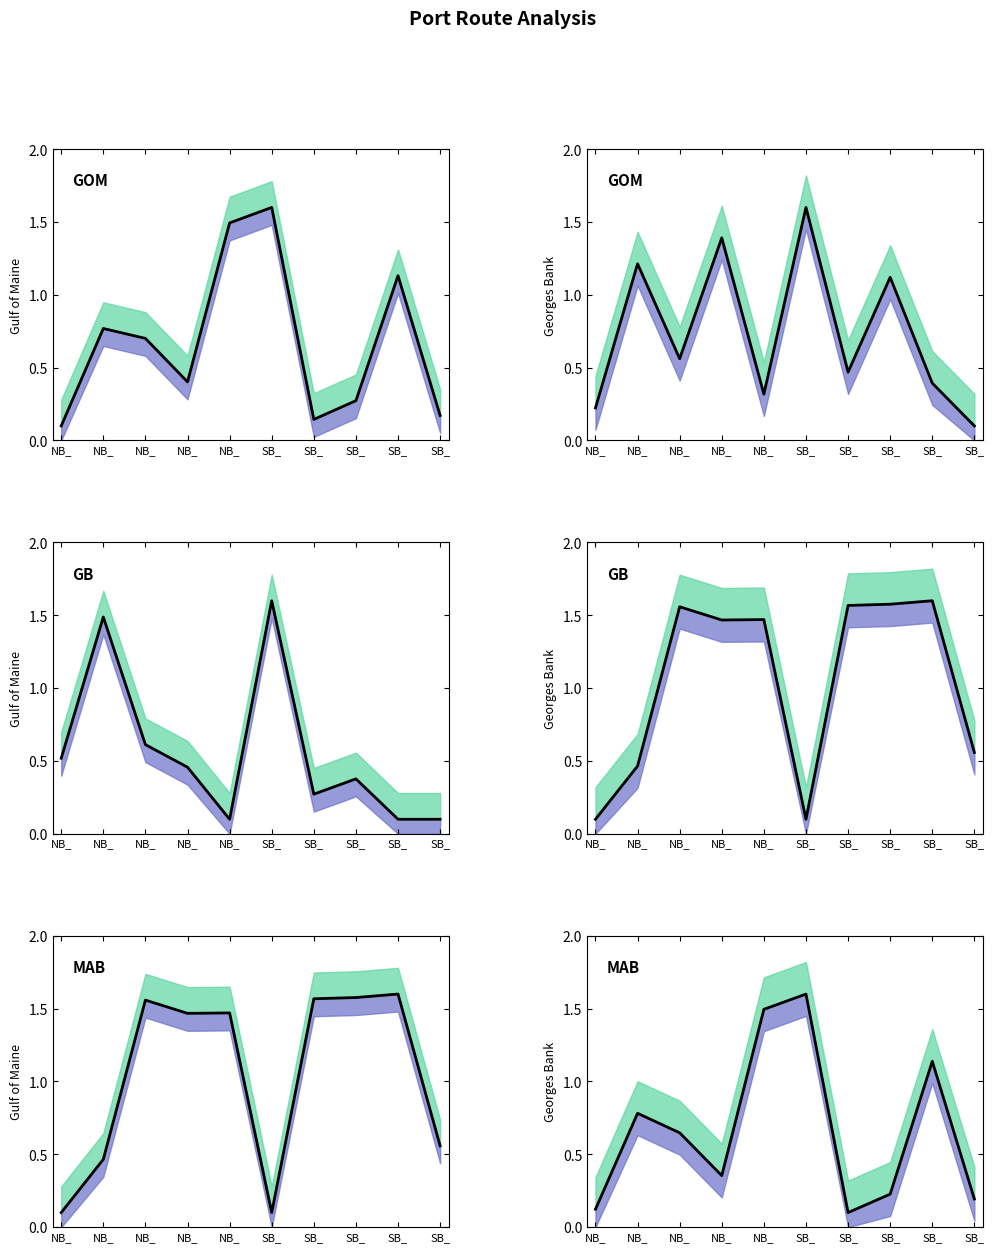

What is the difference between the Custo de MDO porto values at SB_ and NB_?

0.4